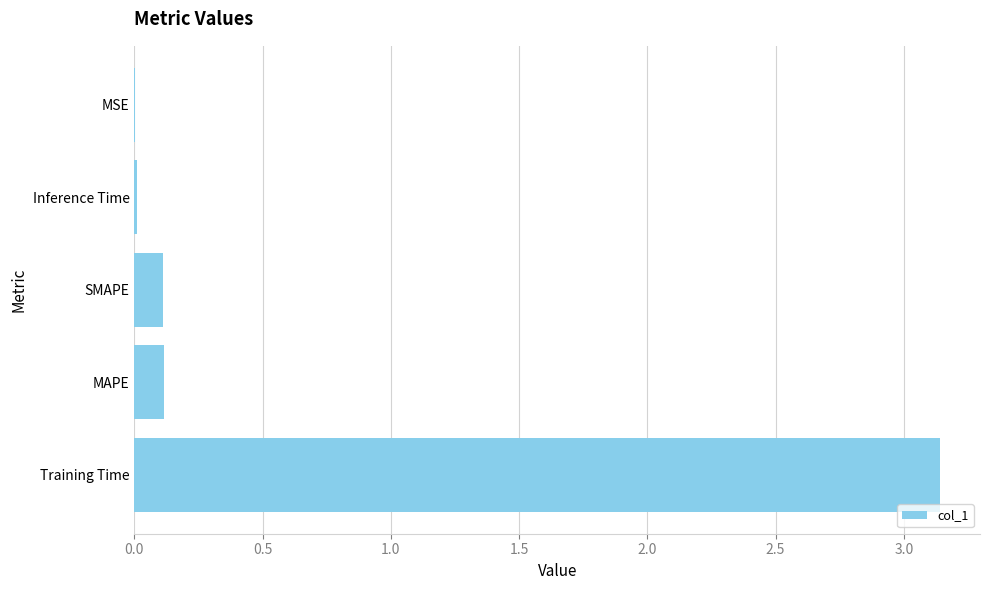

True or false: the data shows 0.1 at MAPE.

True